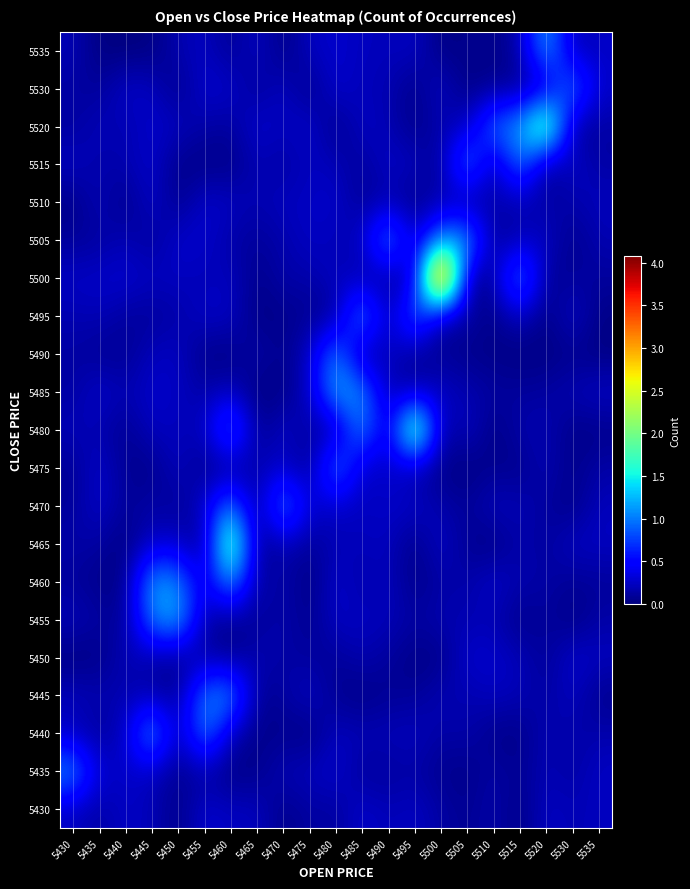

What is the maximum value shown in the chart?

4.1